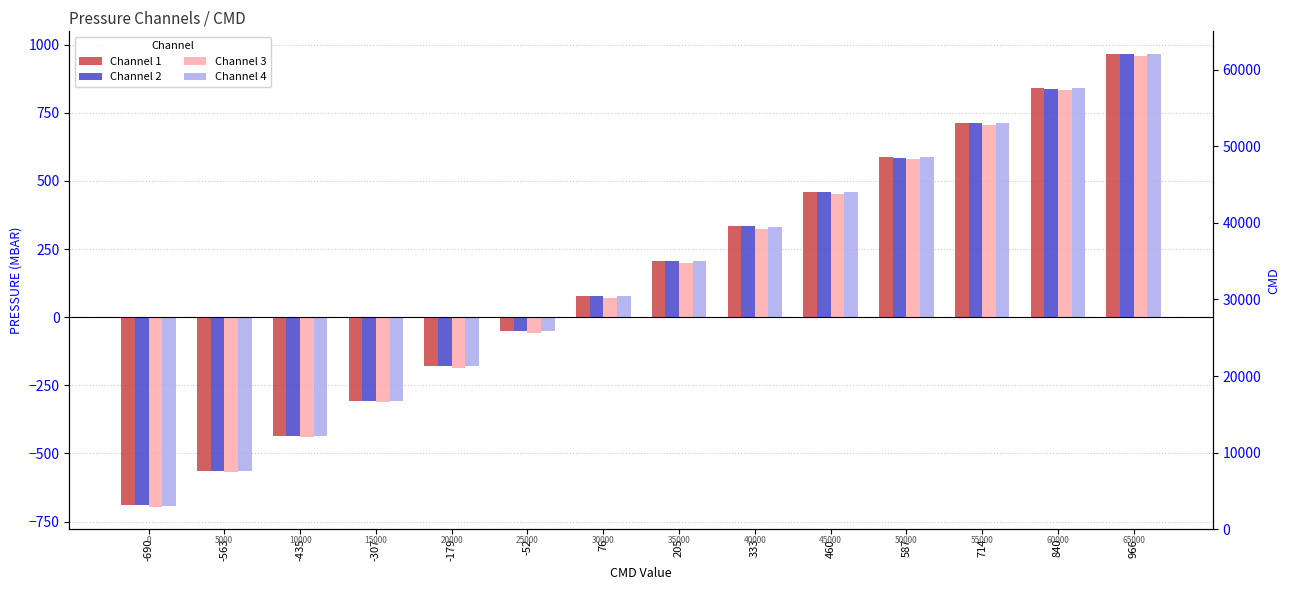

Count the number of data series in this chart.

4